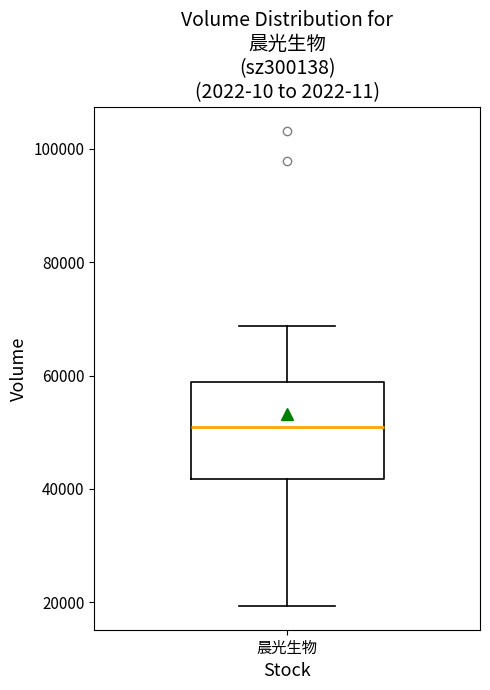

Read this box plot against the y-axis: the position of the median line, the range covered by the box, and the ends of both whiskers. The values are not printed on the chart, so give them approximately, as read against the axis.

median 50000, box 42000 to 58000, whiskers 20000 to 68000